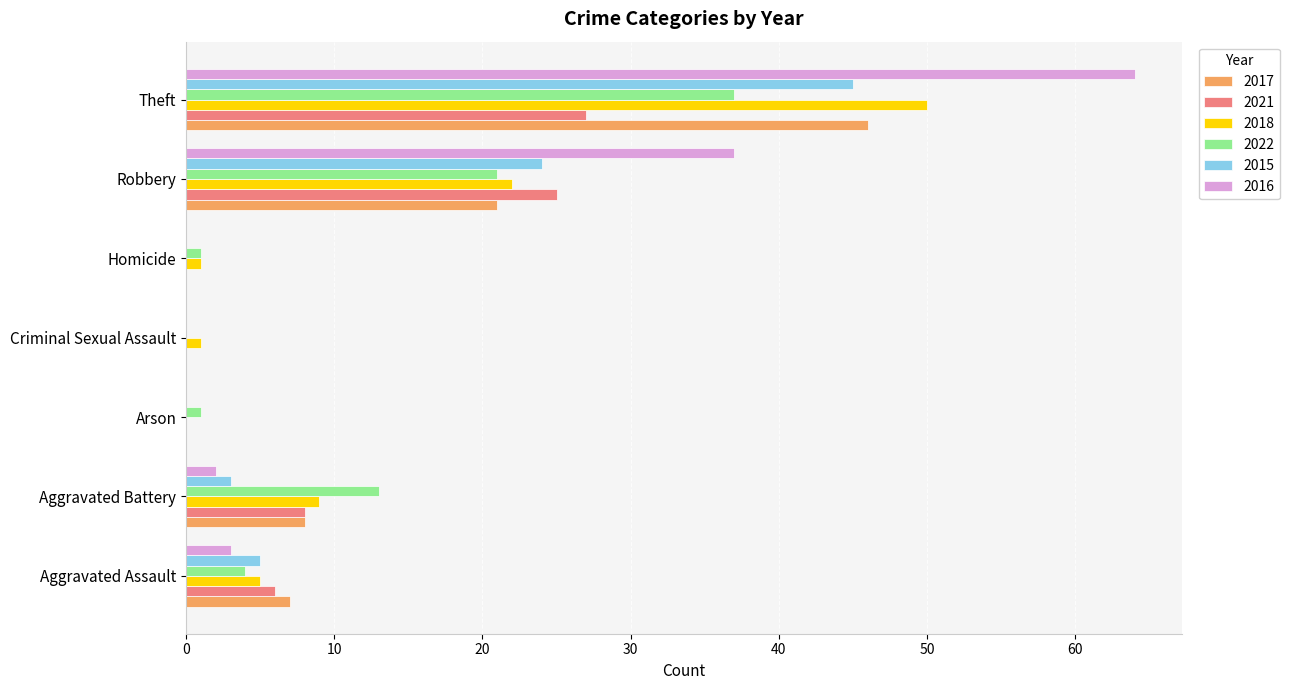

What is the greatest value displayed?

64